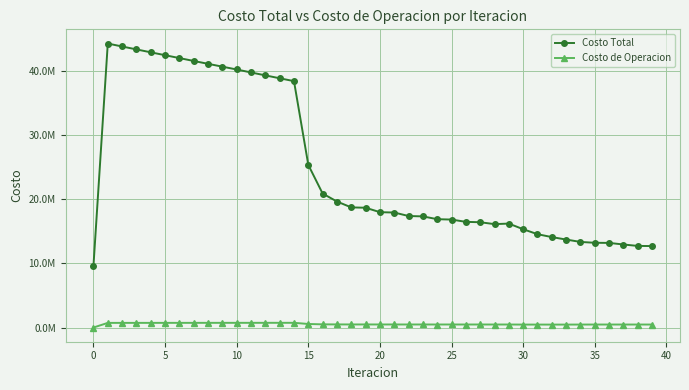

List the series in order of their overall mean, lowest first.

Costo de Operacion, Costo Total